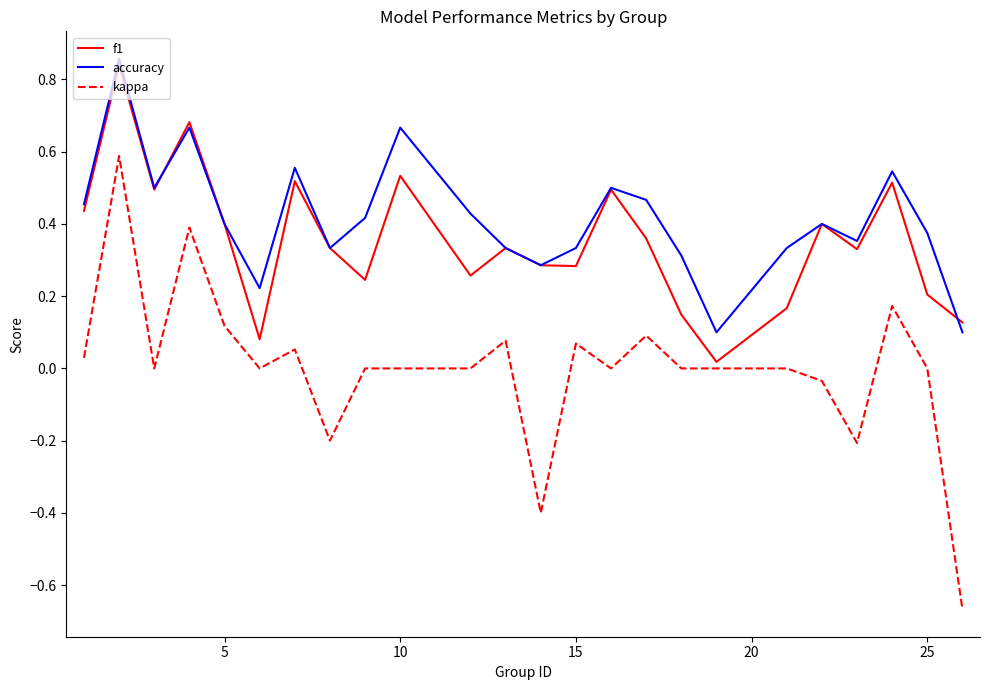

True or false: kappa and accuracy cross at least once.

False